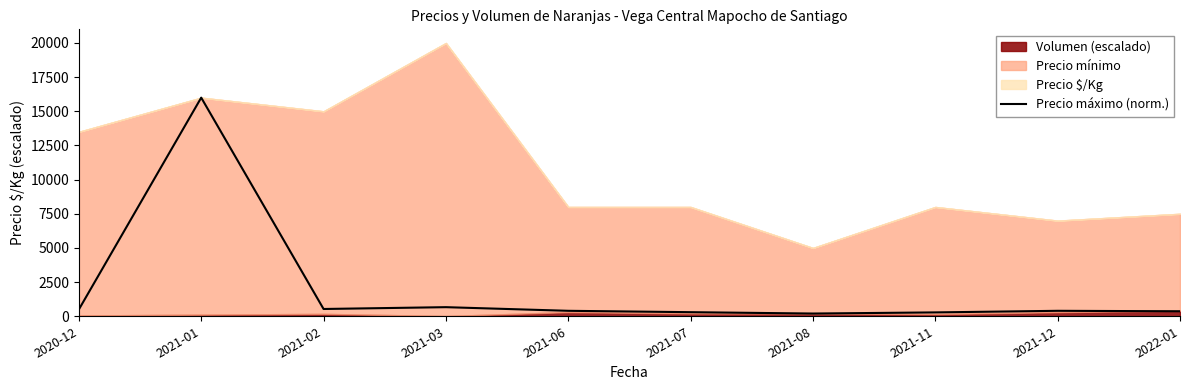

What is the label of the 5th point from the left?

2021-06